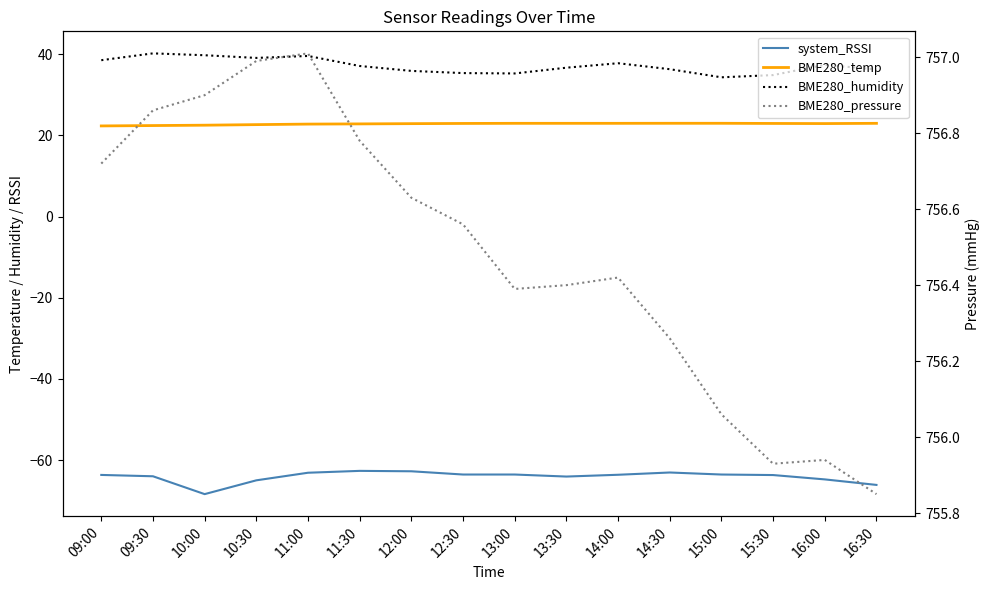

What is the difference between the system_RSSI values at 14:30 and 10:00?

5.3